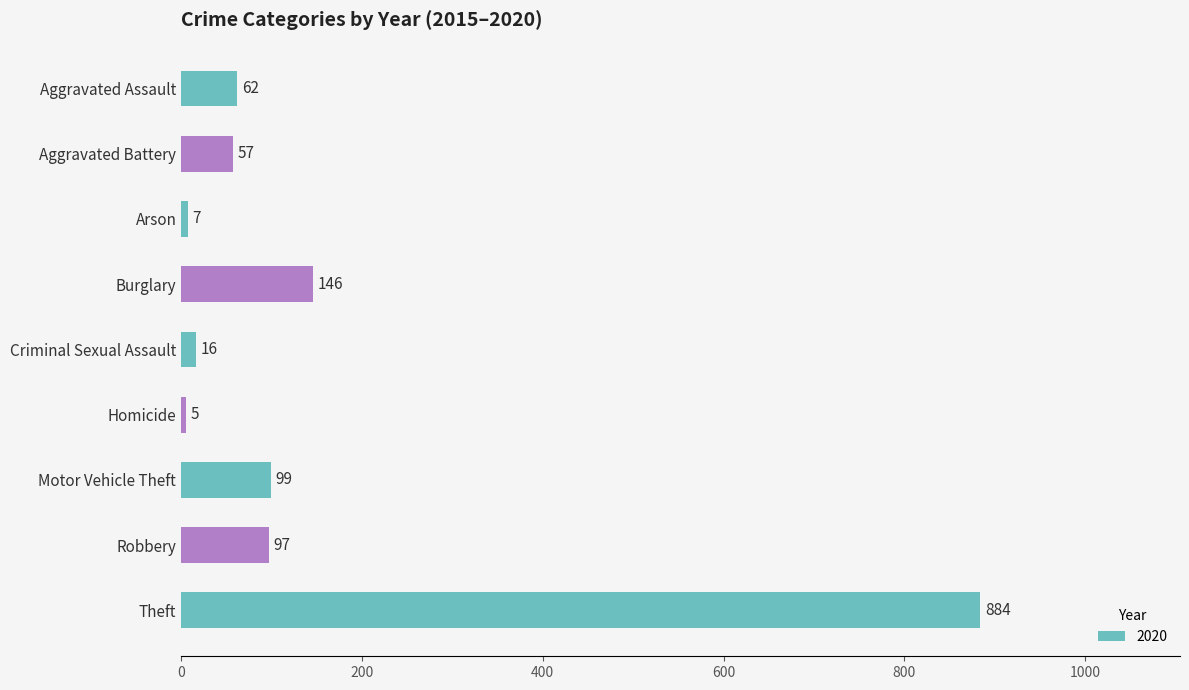

True or false: the data shows 7 at Arson.

True